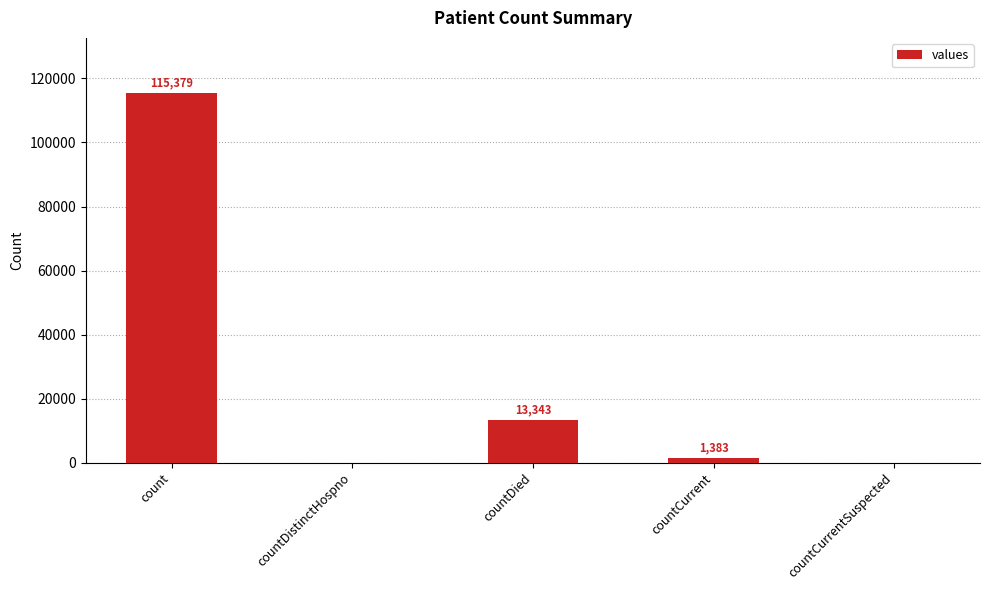

What is the greatest value displayed?

115379